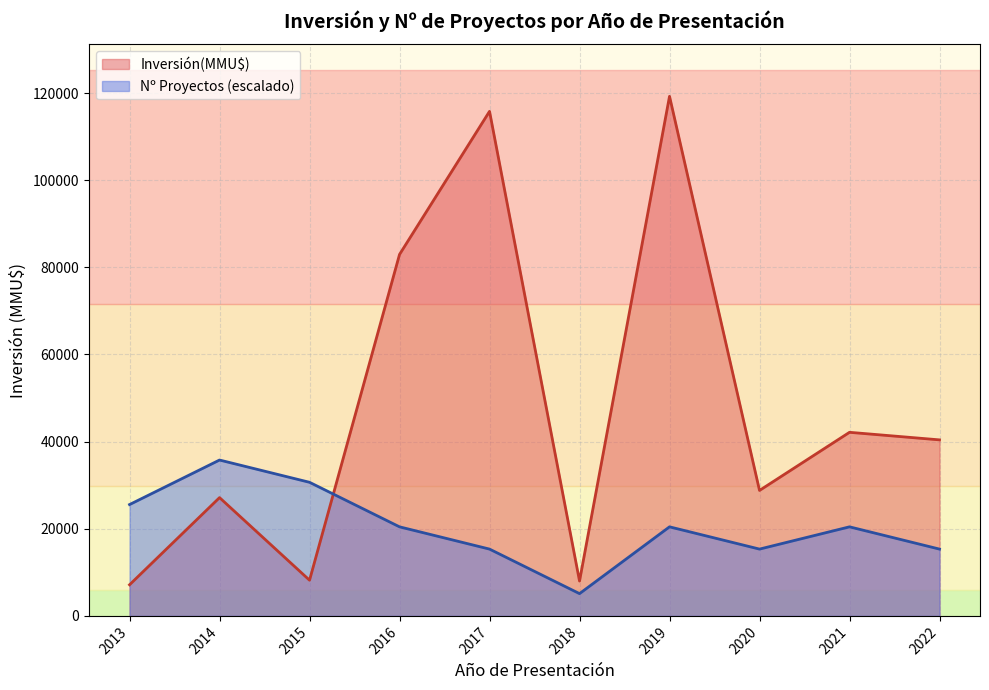

Which label corresponds to the largest value in the chart?

2019